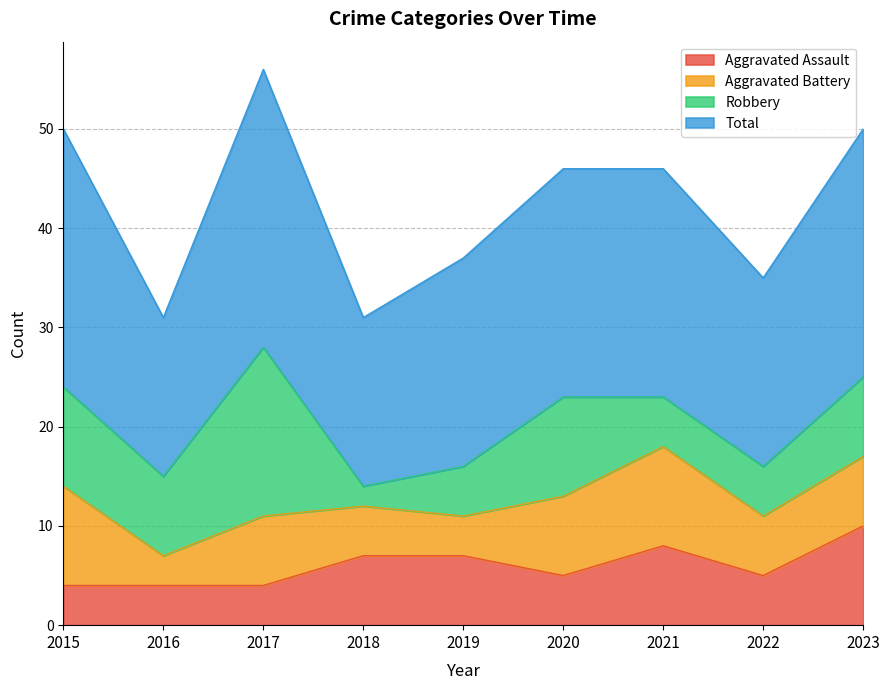

The value of Aggravated Assault at 2020 is 7. True or false?

False